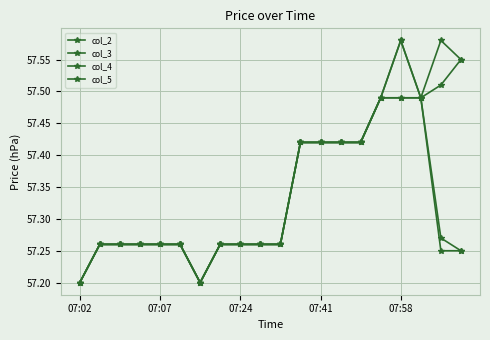

At which label is col_4 closest to 57?

07:02